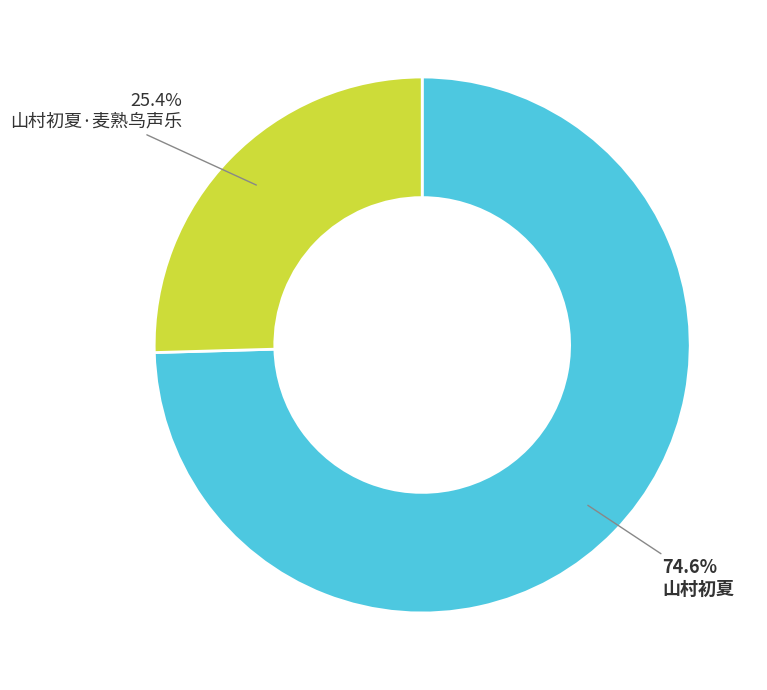

Is there a majority slice in this chart?

Yes